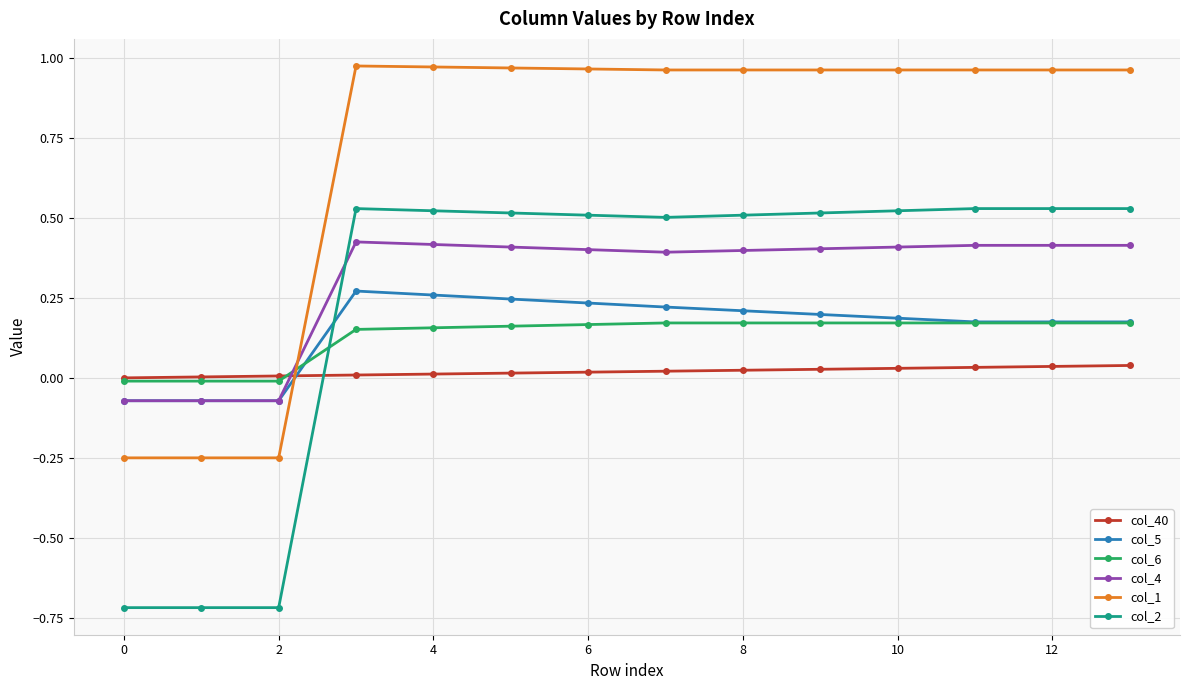

List the series in order of their peak value, lowest first.

col_40, col_6, col_5, col_4, col_2, col_1